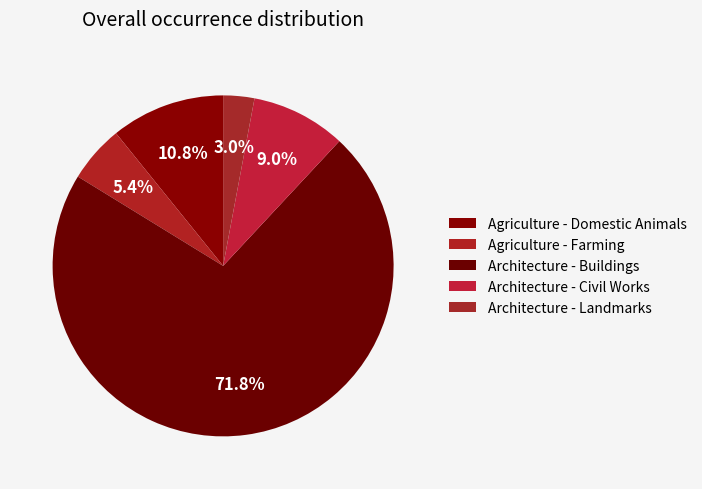

What is the majority slice?

Architecture - Buildings